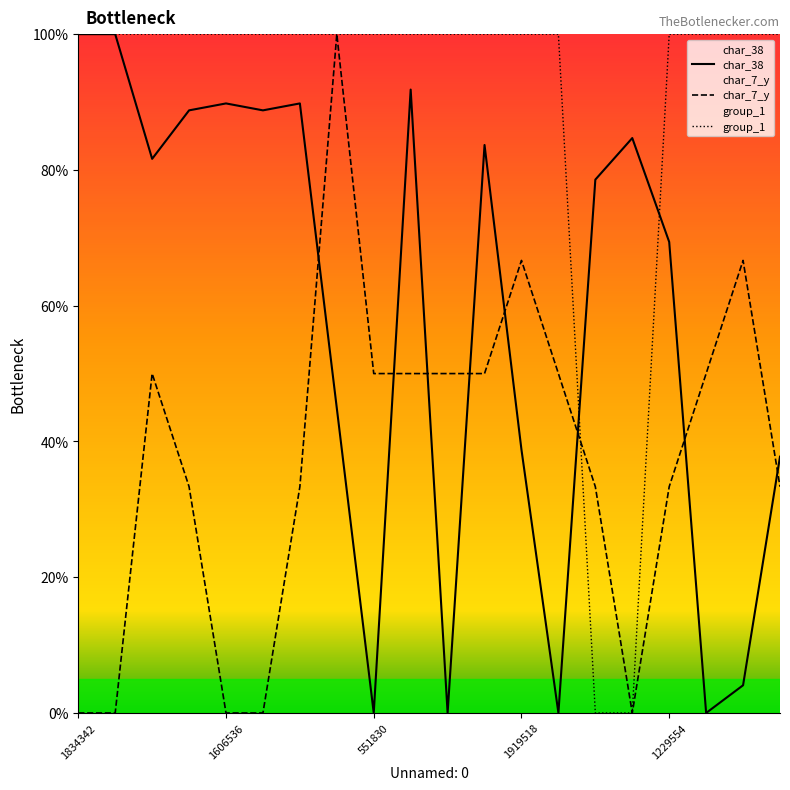

What is the maximum value for char_38?

100.0